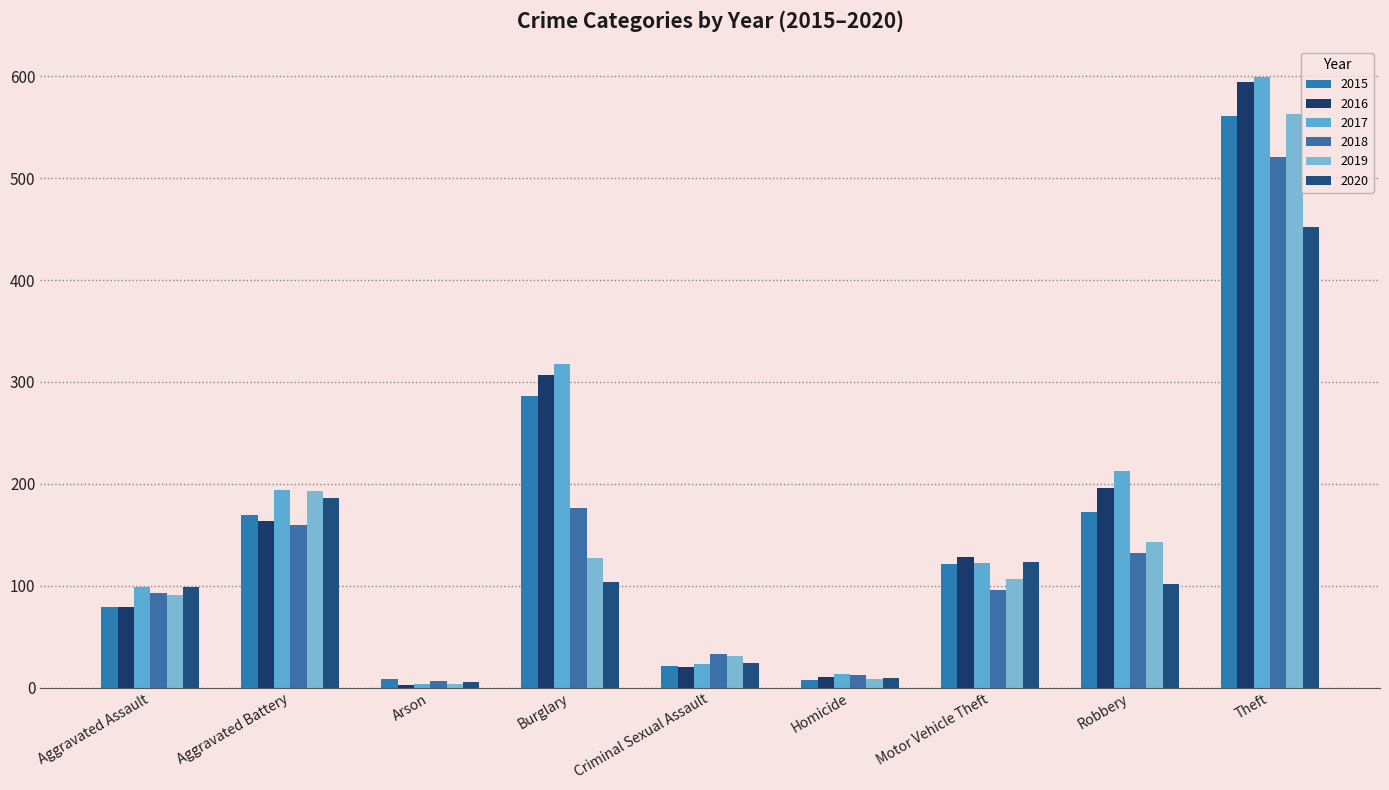

How many bars are there in each group?

6